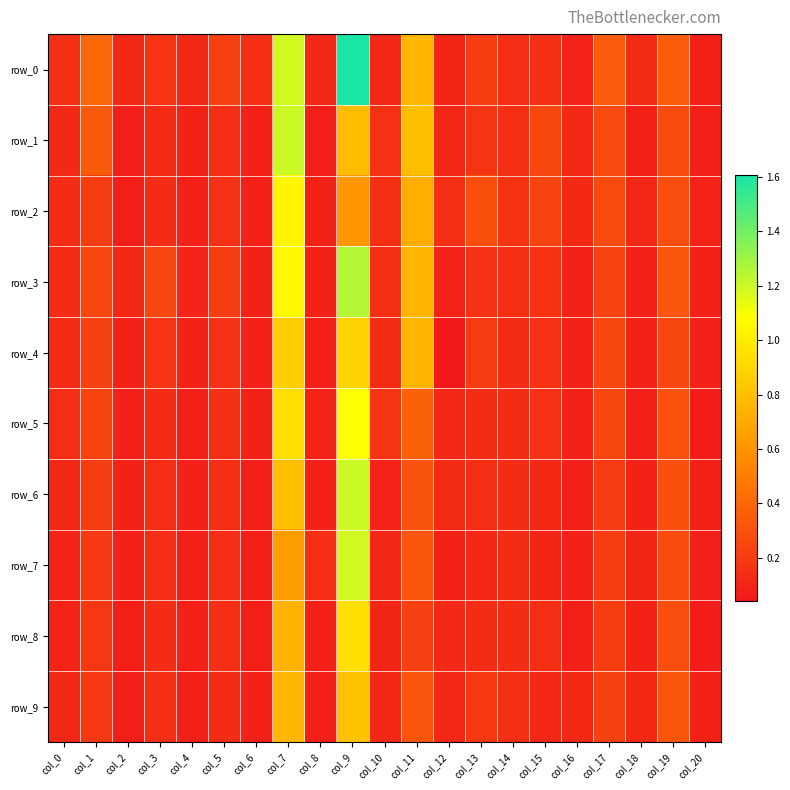

Which series changed the most between col_14 and col_17?

row_0